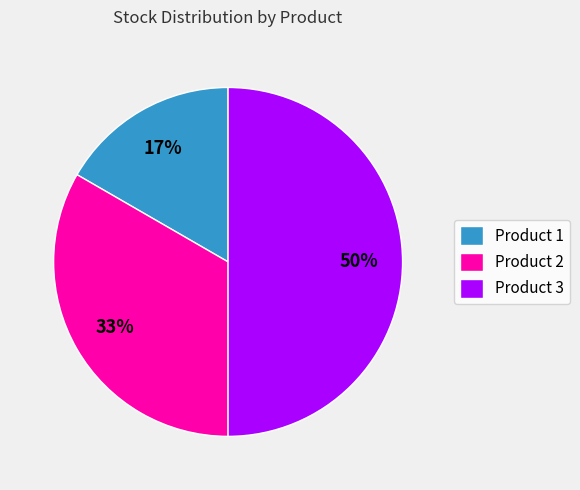

Which category has the smallest portion of the pie?

Product 1